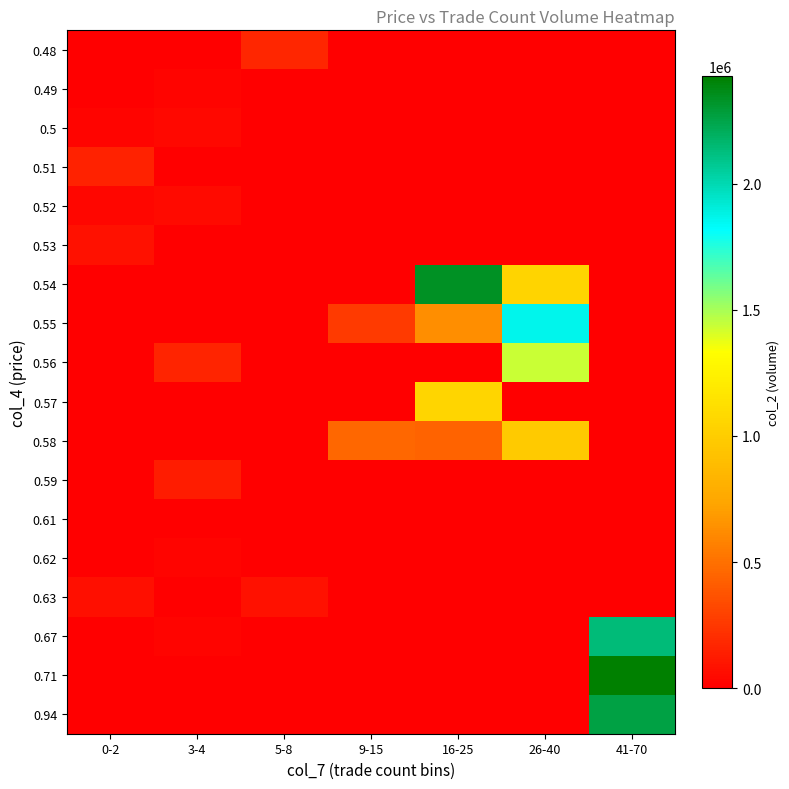

Which category has the lowest value across all series?

0-2